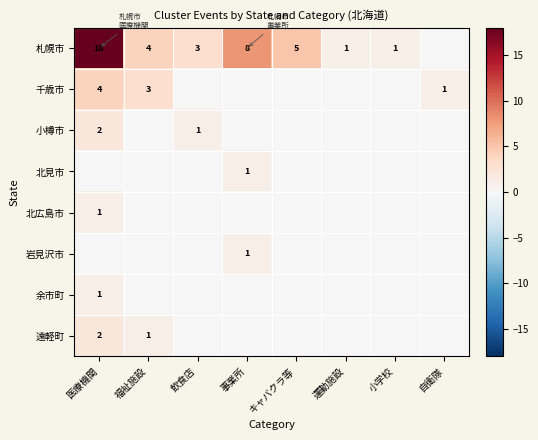

The 札幌市 series shows 1 at 運動施設. True or false?

True